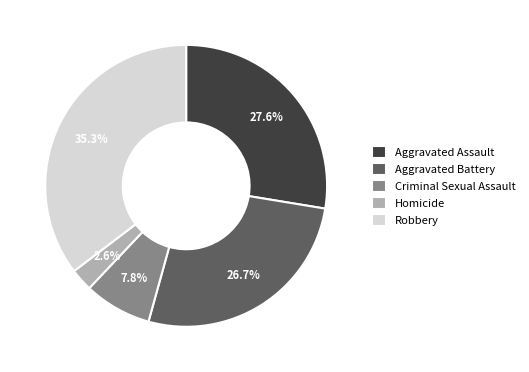

True or false: Aggravated Assault accounts for 15% of the total.

False